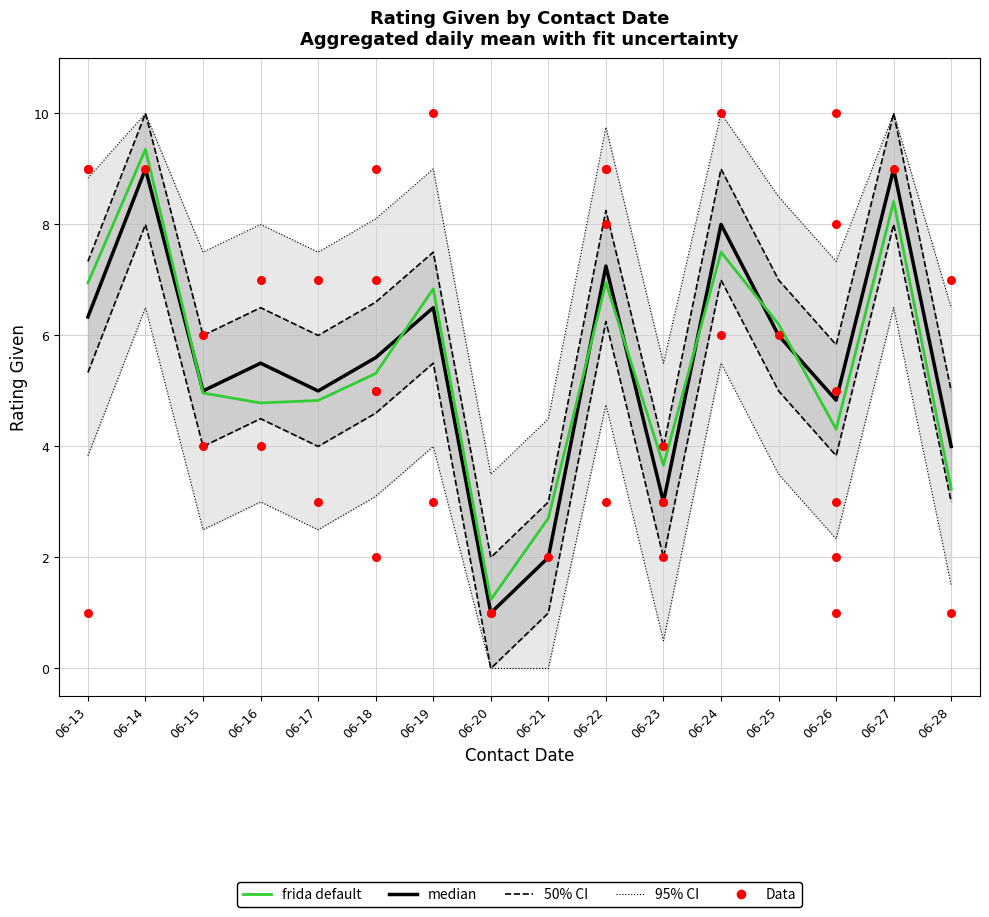

At how many categories does at least one series exceed 6?

7